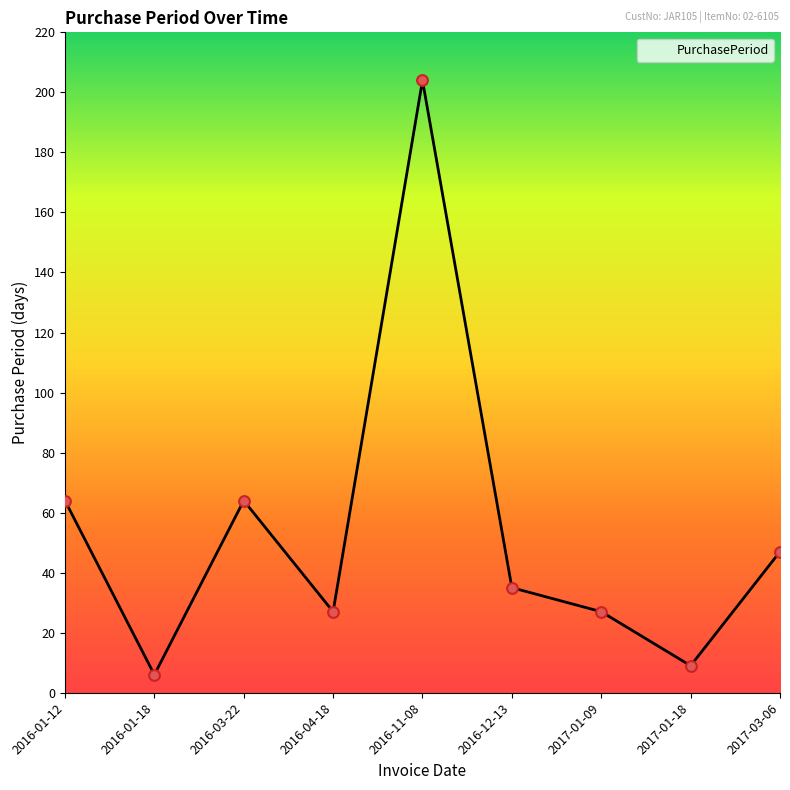

What is the ratio of the value at 2016-12-13 to the value at 2017-01-18?

3.9